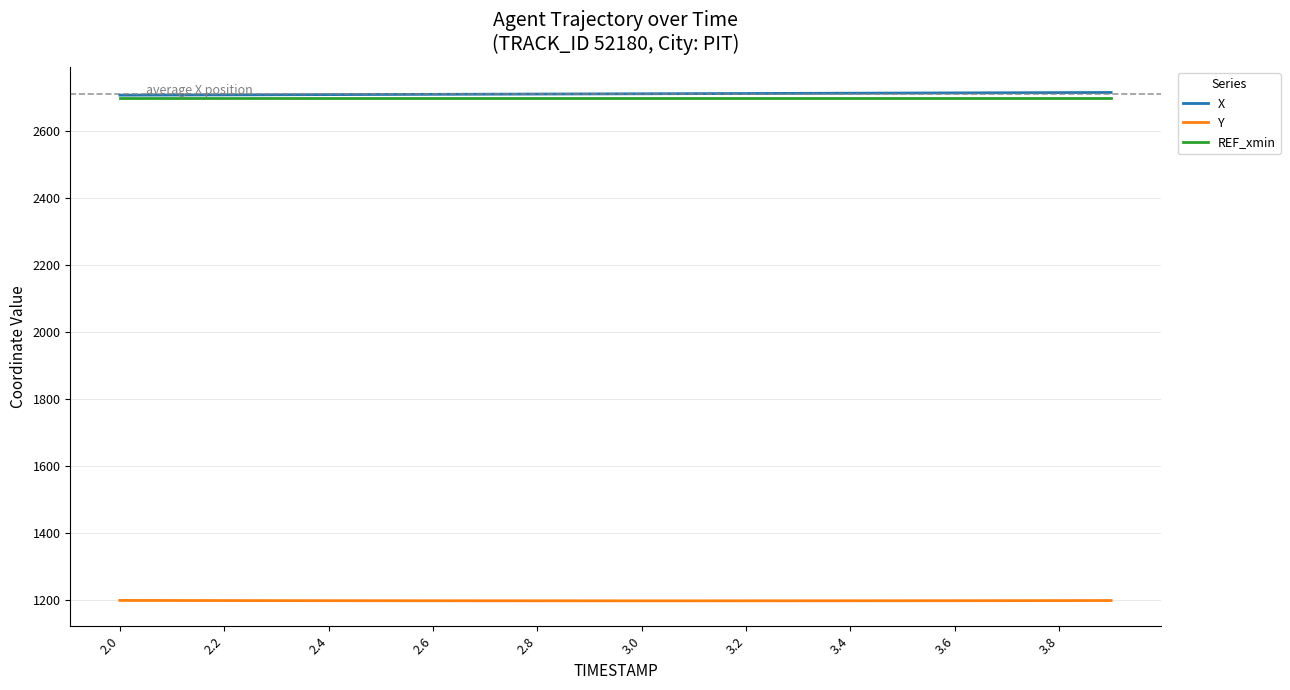

How many lines are shown in the chart?

3